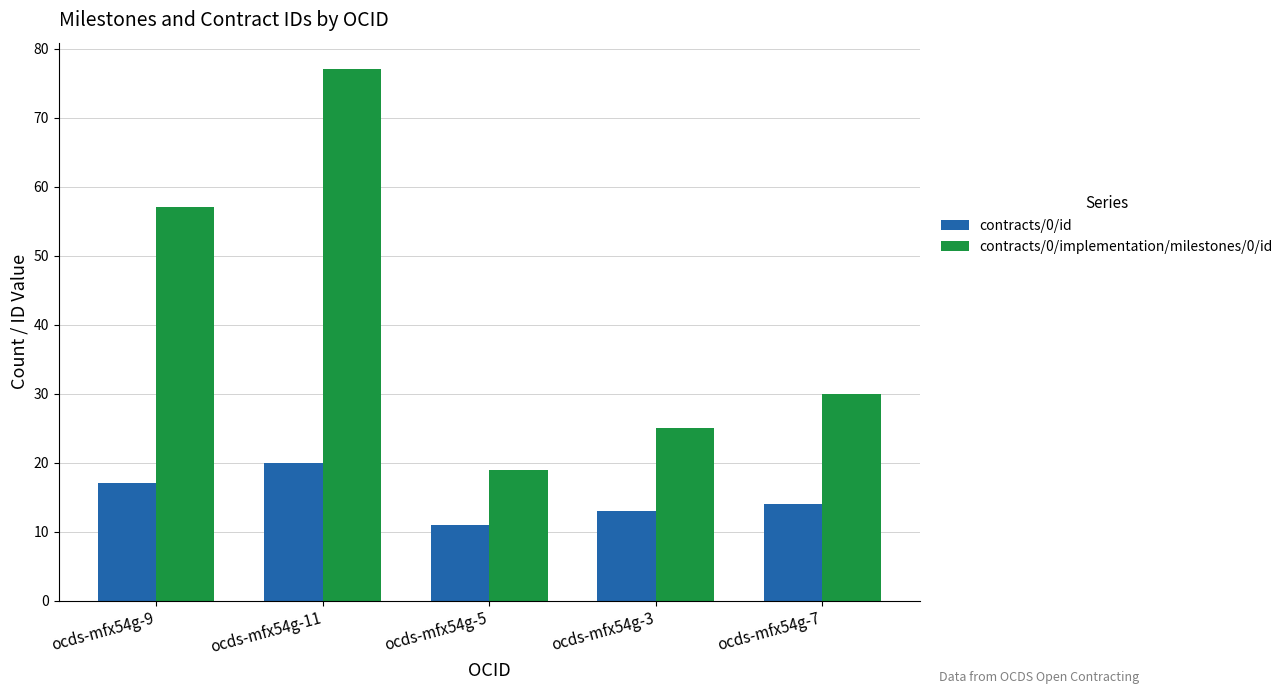

The value of contracts/0/implementation/milestones/0/id at ocds-mfx54g-11 is 77. True or false?

True